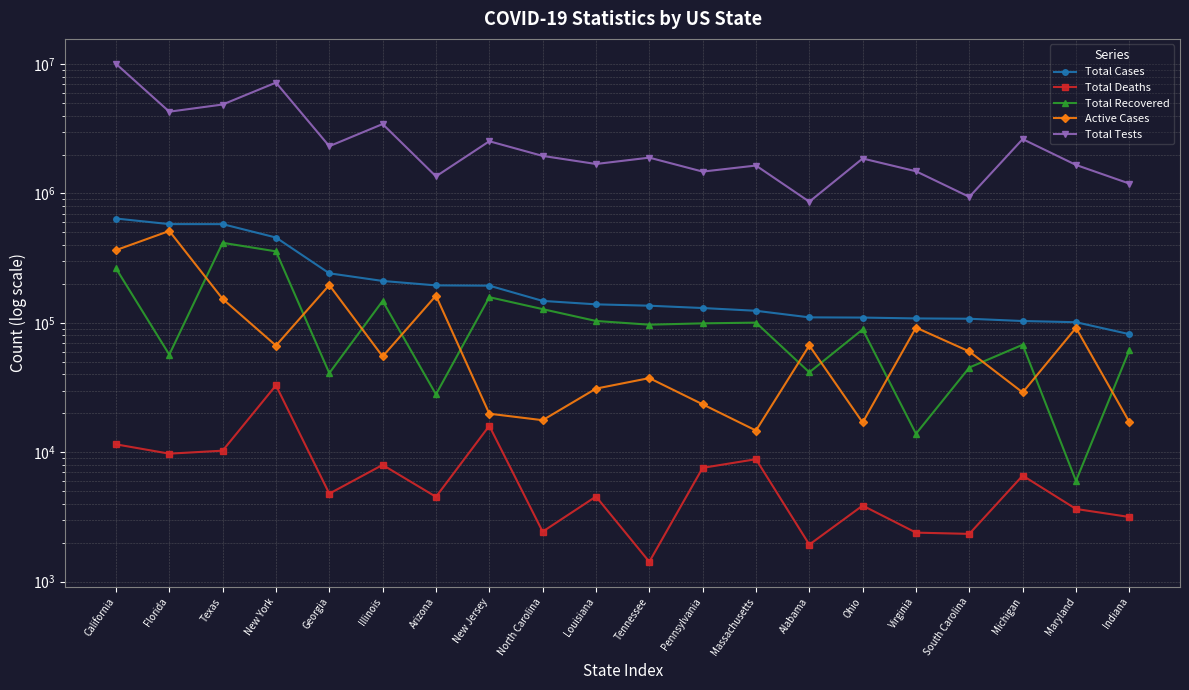

Reading right to left, transcribe all the data shown in this chart.

Total Cases: 81847	101235	103402	107672	108282	109943	110361	124063	130286	135778	139125	147897	193975	194920	210926	241677	456836	579489	579932	640420
Total Deaths: 3165	3650	6608	2343	2396	3876	1936	8848	7587	1426	4554	2438	16030	4529	7993	4794	32932	10298	9764	11527
Total Recovered: 61518	6008	67778	45205	13910	89068	41523	100486	99207	96896	103512	127749	158068	28027	147858	40906	357114	415903	56854	264024
Active Cases: 17164	91577	29016	60124	91976	16999	66902	14729	23492	37456	31059	17710	19877	162364	55075	195977	66790	153288	513314	364869
Total Tests: 1192986	1661701	2630847	940948	1484752	1863180	863713	1644236	1476037	1891875	1689991	1951120	2532745	1355757	3439272	2318991	7191978	4869164	4285720	10049039